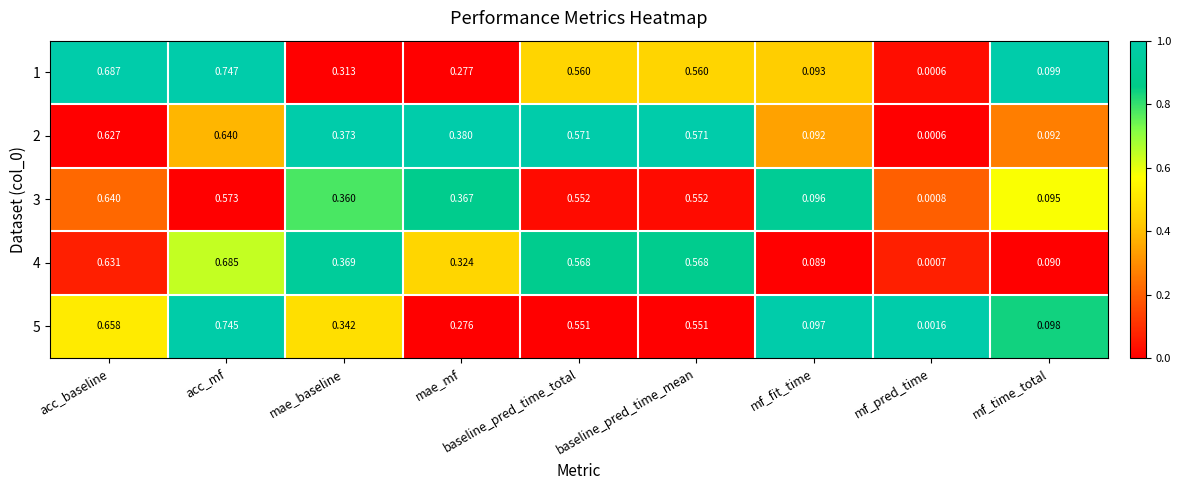

At which label is 2 closest to 0?

mf_pred_time